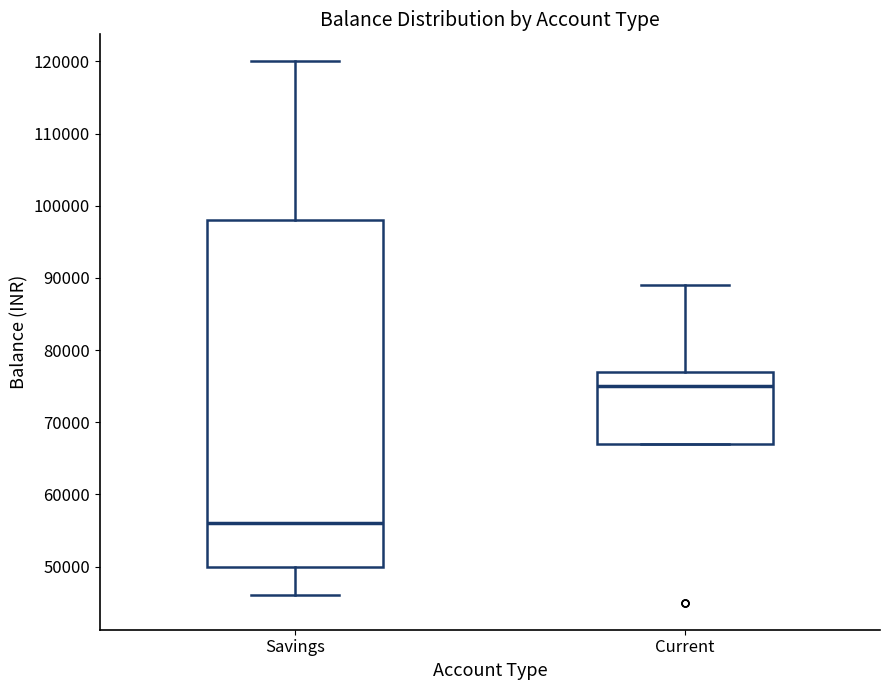

Which box's median line is the lowest?

Savings